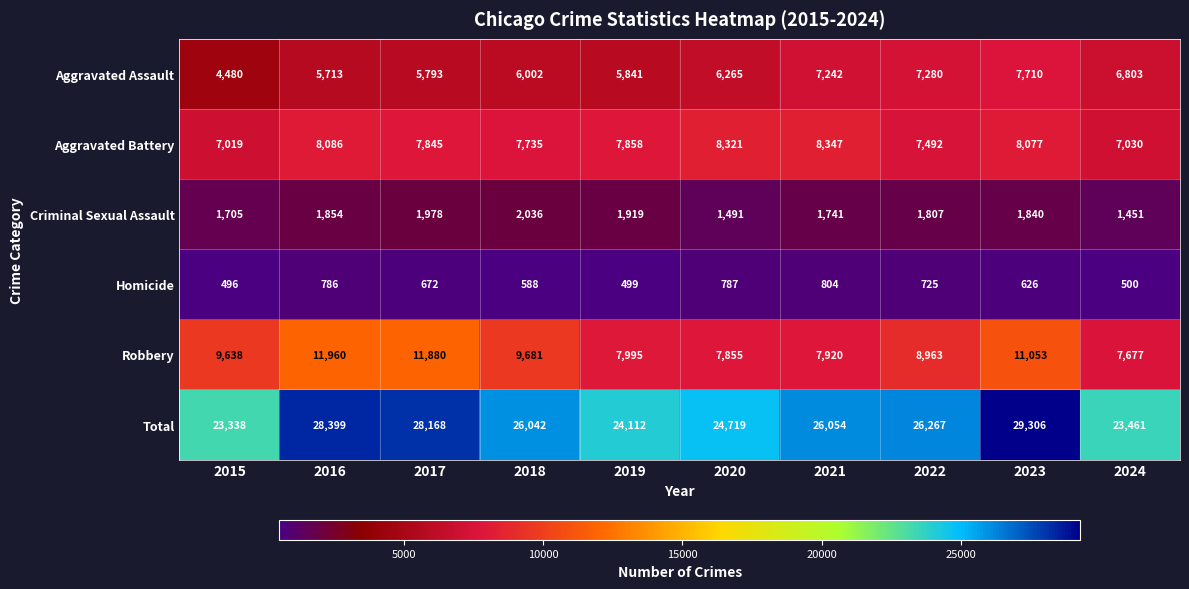

How many series are shown in this chart?

6